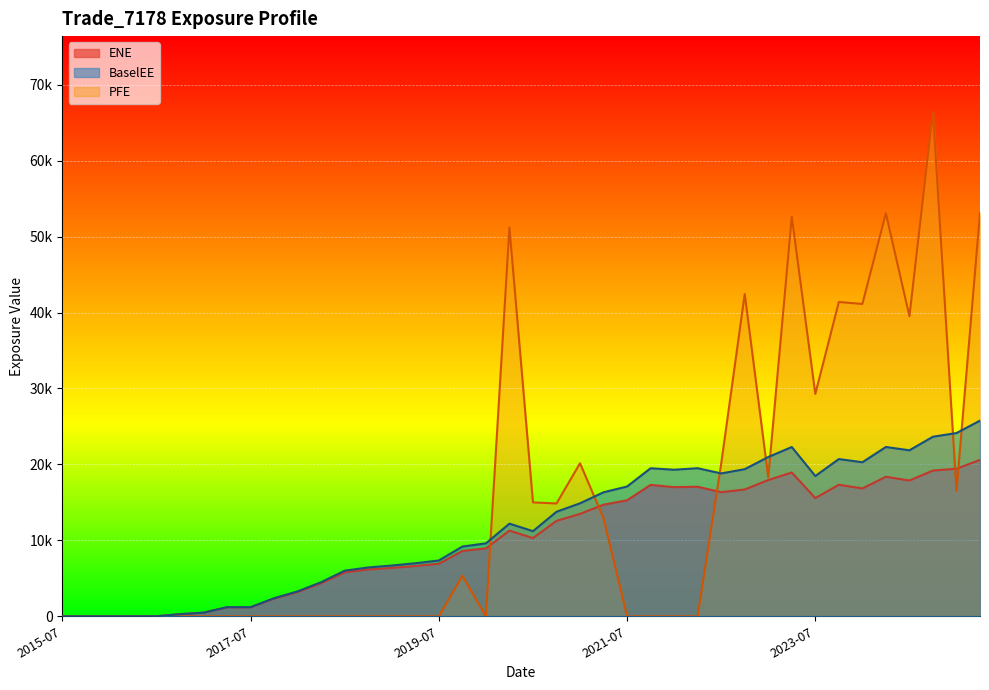

In ENE, how many points are higher than both neighbors (excluding endpoints)?

7